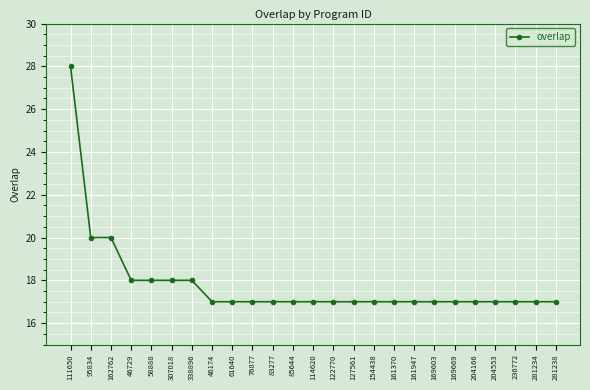

Reading left to right, what are all the values shown in this chart?

111650=28	95834=20	162762=20	46729=18	58888=18	307018=18	338896=18	46174=17	61640=17	76877=17	83277=17	85644=17	114620=17	122770=17	127561=17	154438=17	161370=17	161947=17	169603=17	169669=17	204166=17	204553=17	236772=17	281234=17	281238=17